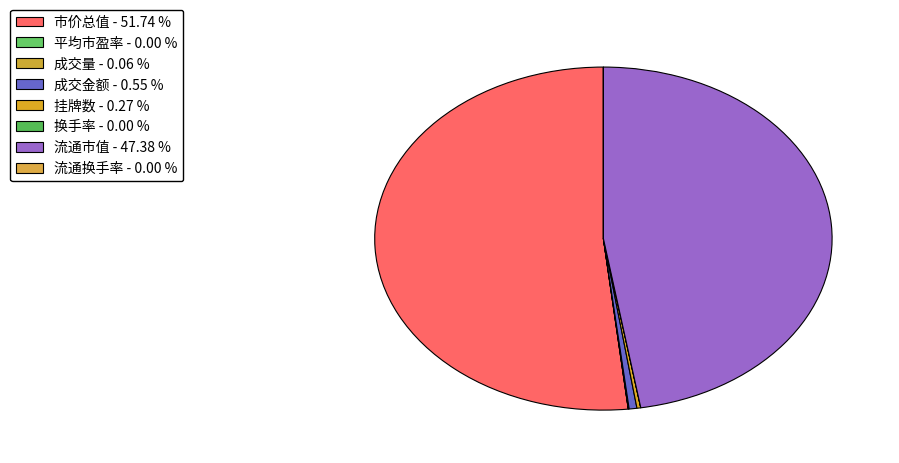

Approximately how many times larger is the value at 成交金额 compared to 成交量?

9.1